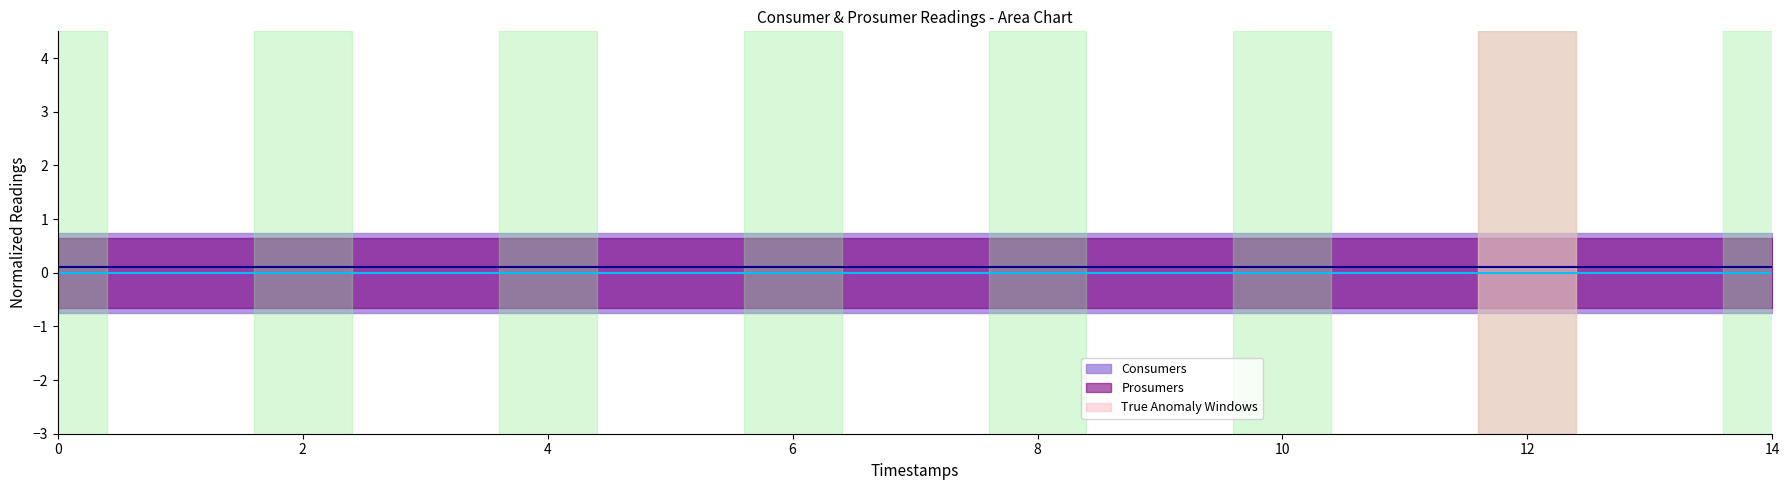

What is the spread (max minus min) of values at 4?

0.1